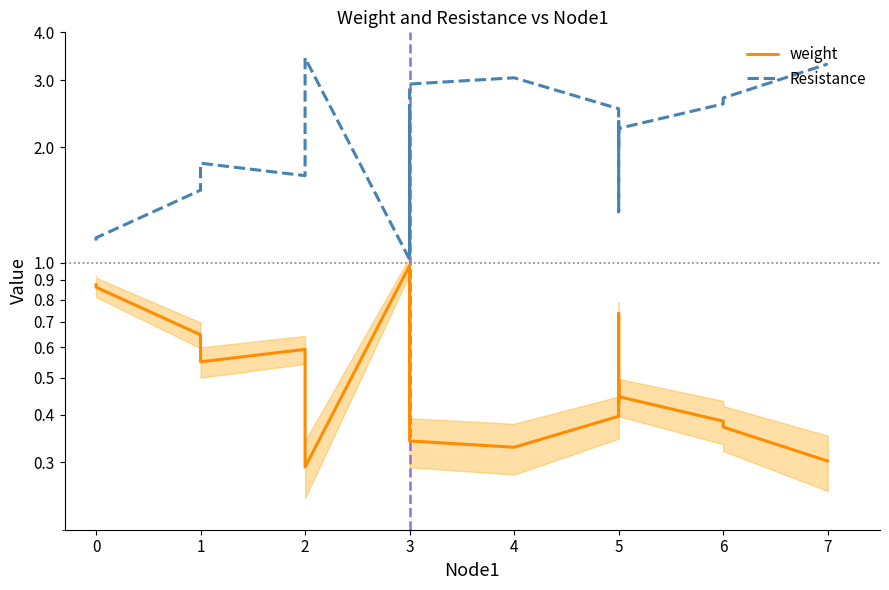

What is the smallest value displayed?

0.3